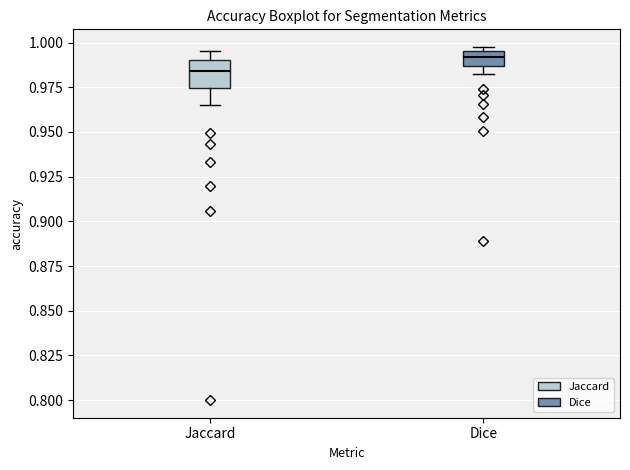

Which box is the tallest, from its lower edge to its upper edge?

Jaccard